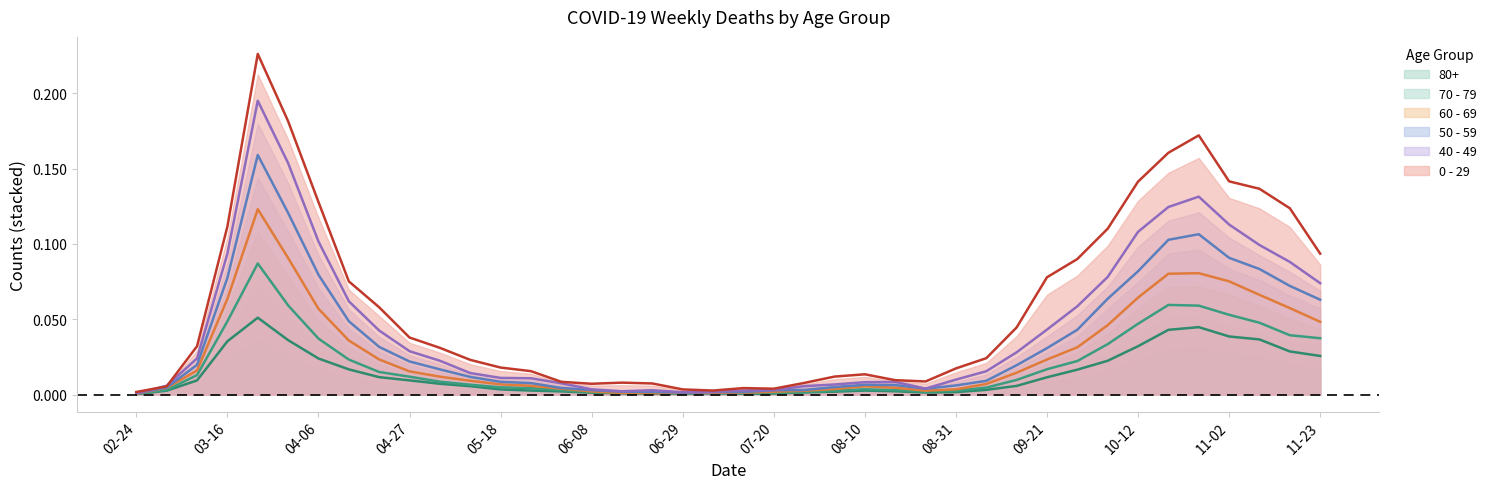

How many interior local valleys does the 40 - 49 series have?

4